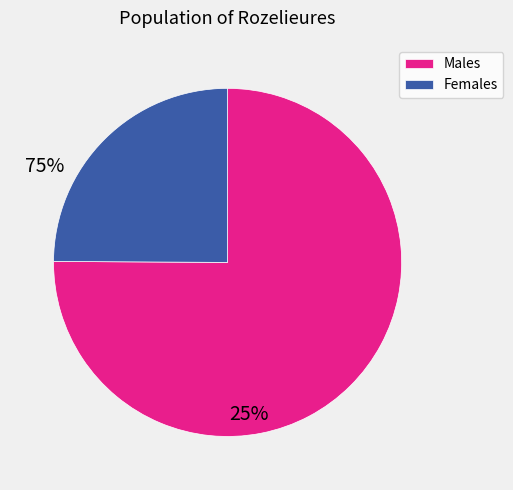

Which has a higher value, Males or Females?

Males